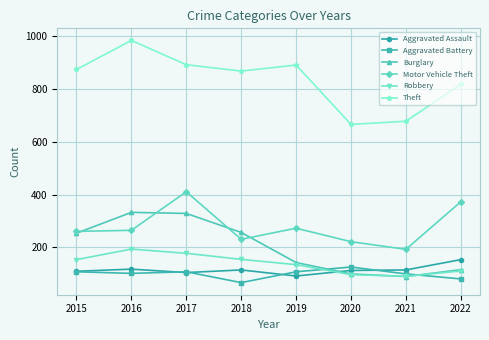

What is the sum of the Motor Vehicle Theft values at 2017 and 2016?

676